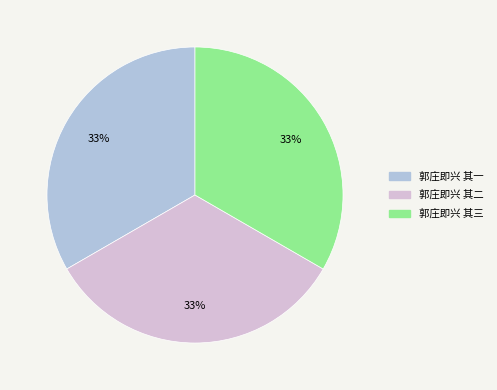

Is it true that 郭庄即兴 其二 is 33% of the pie?

True